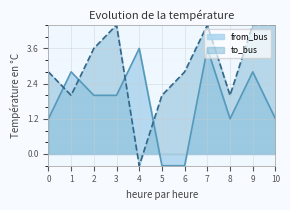

True or false: from_bus has a value of 1.2 at 8.

True